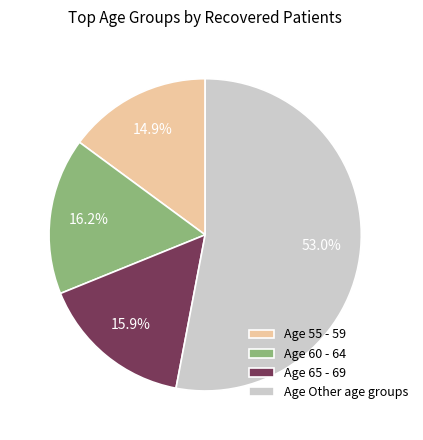

Between Age 60 - 64 and Age Other age groups, which is larger?

Age Other age groups